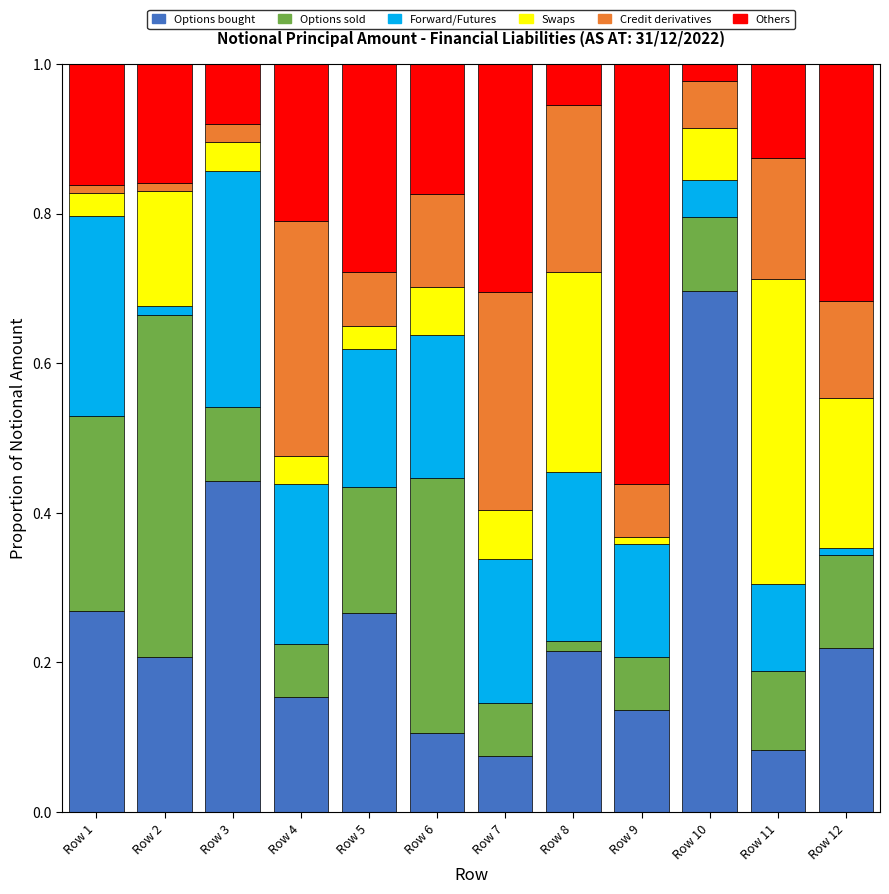

The value of Options bought at Row 11 is 0.1. True or false?

True